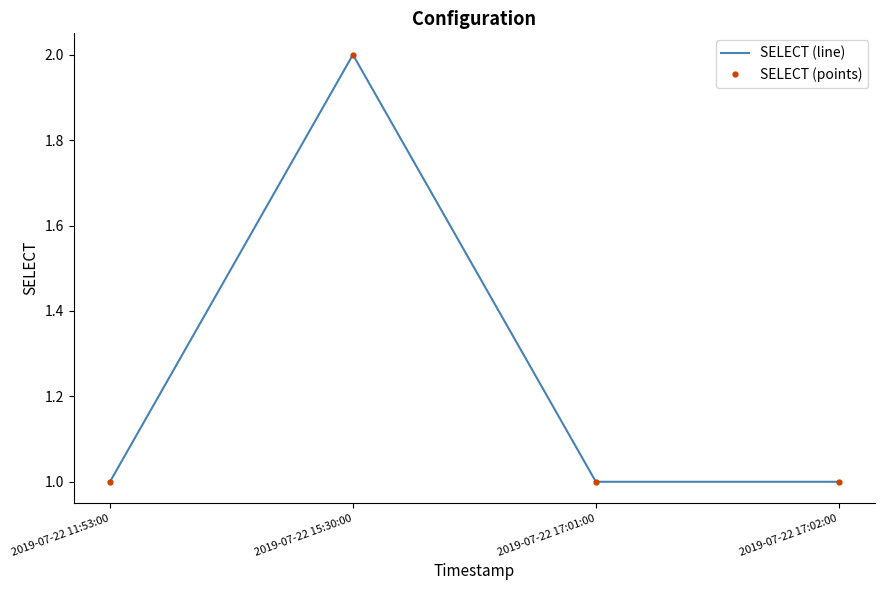

What is the difference between the maximum and minimum values in the SELECT (points) series?

1